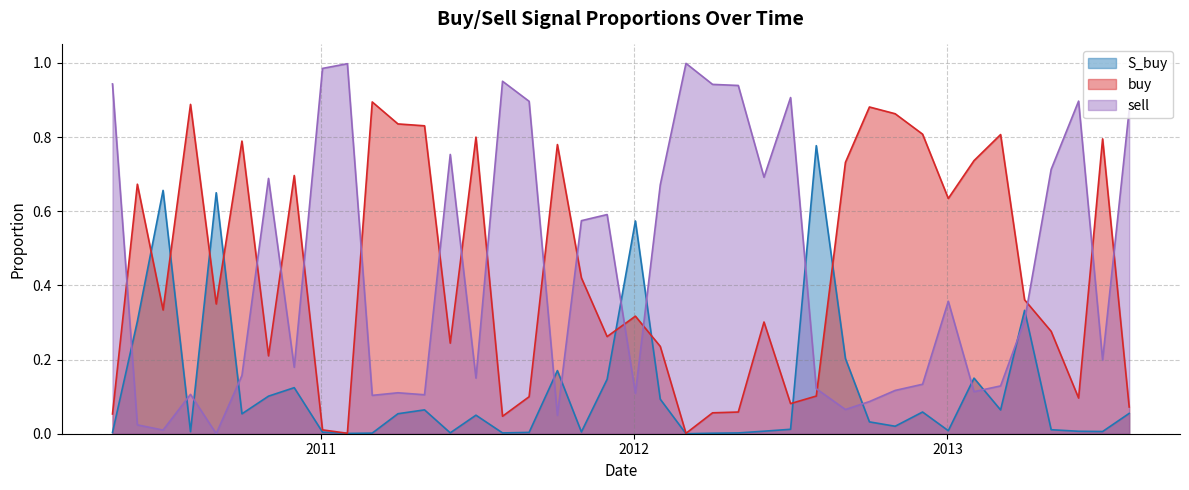

What is the sum of the buy values at 2012-07-02 and 2011-03-02?

1.0